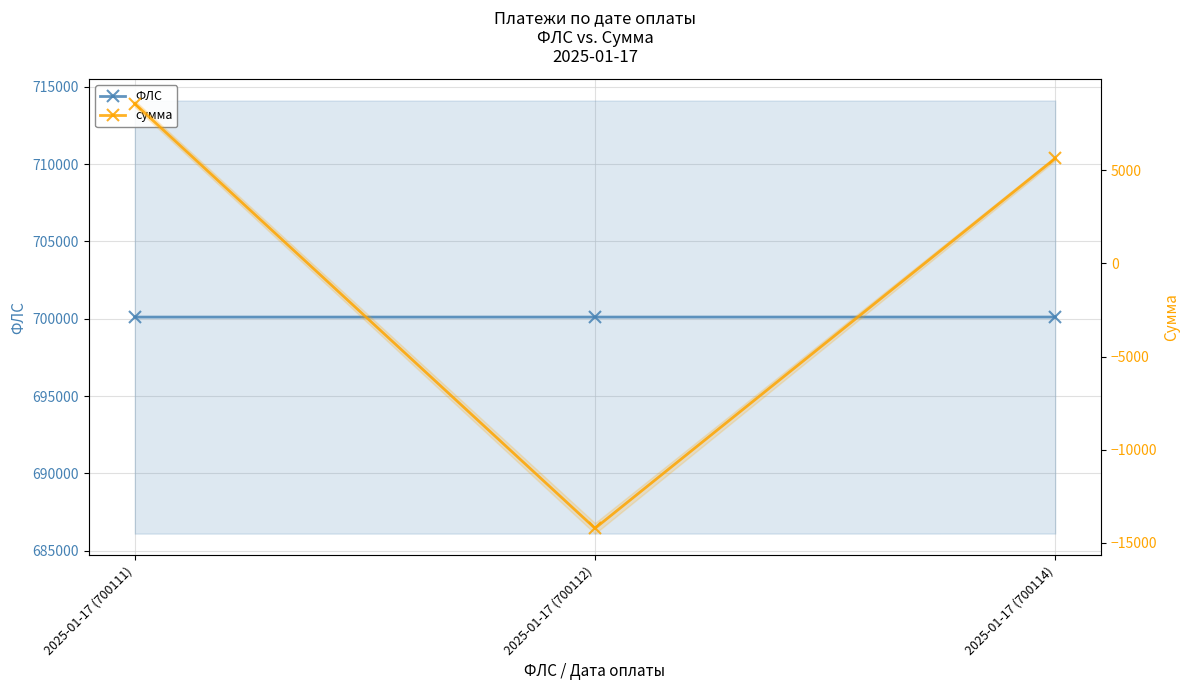

Rank the series by their maximum value, from lowest to highest.

сумма, ФЛС